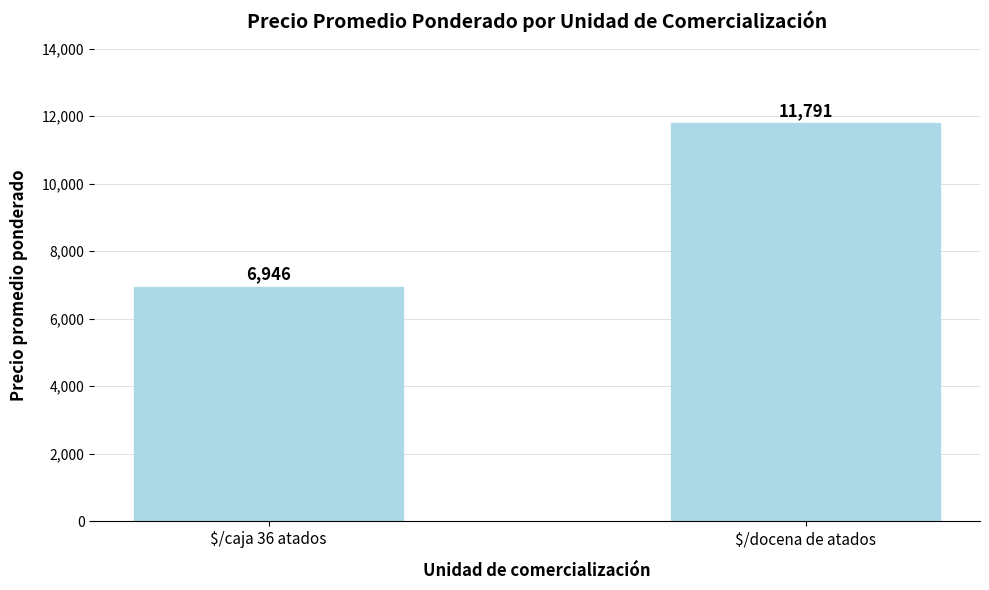

What is the sum of the values at $/docena de atados and $/caja 36 atados?

18737